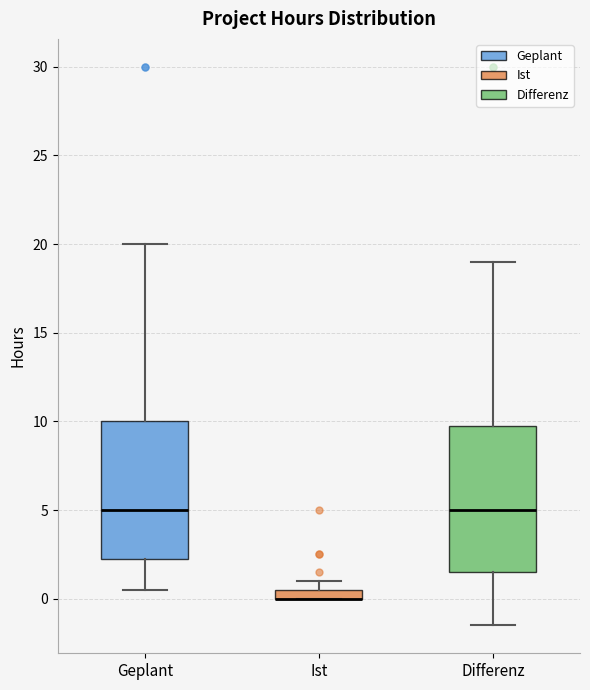

Where is the upper edge of the box for Ist on the y-axis? The values are not printed on the chart, so give them approximately, as read against the axis.

0.5